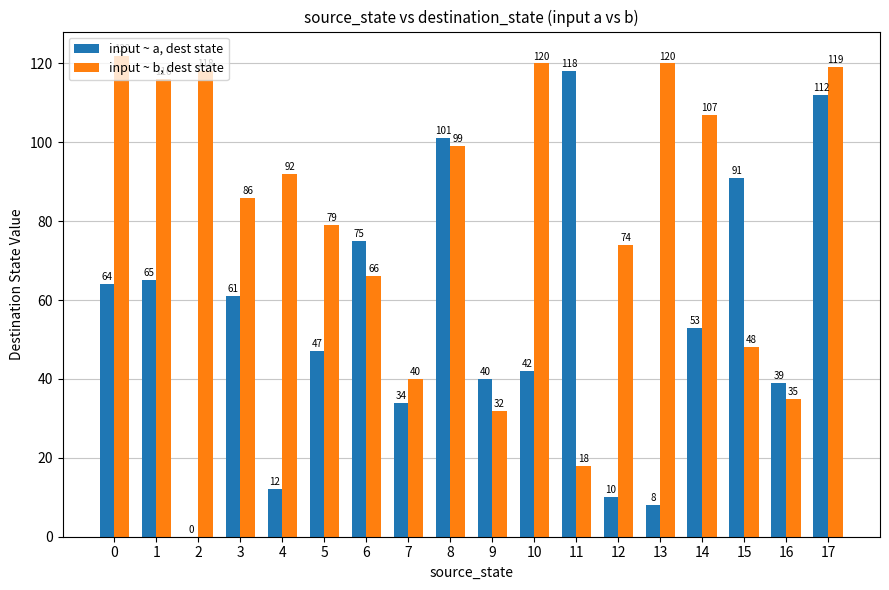

Reading left to right, transcribe all the data shown in this chart.

input ~ a, dest state: 0=64	1=65	2=0	3=61	4=12	5=47	6=75	7=34	8=101	9=40	10=42	11=118	12=10	13=8	14=53	15=91	16=39	17=112
input ~ b, dest state: 0=122	1=116	2=118	3=86	4=92	5=79	6=66	7=40	8=99	9=32	10=120	11=18	12=74	13=120	14=107	15=48	16=35	17=119